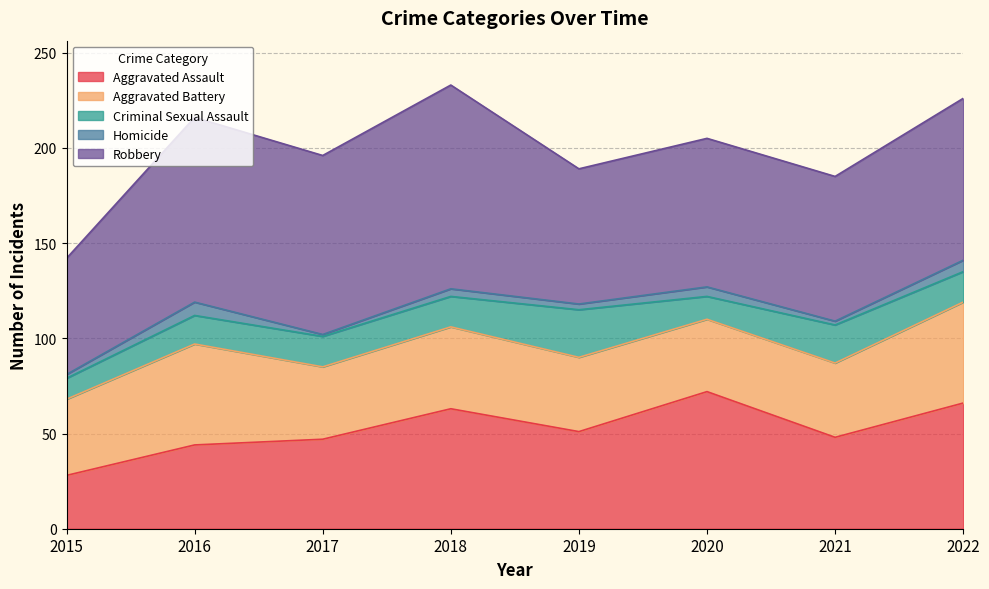

Rank the series at 2021 from highest to lowest value.

Robbery, Aggravated Assault, Aggravated Battery, Criminal Sexual Assault, Homicide